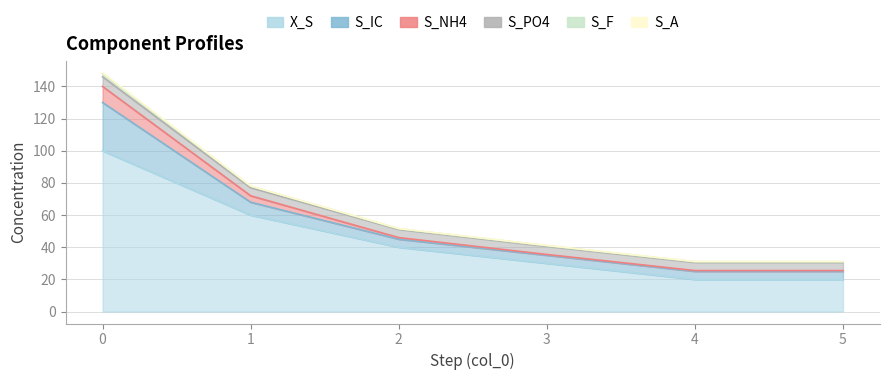

What is the total value across all series at 5?

31.1